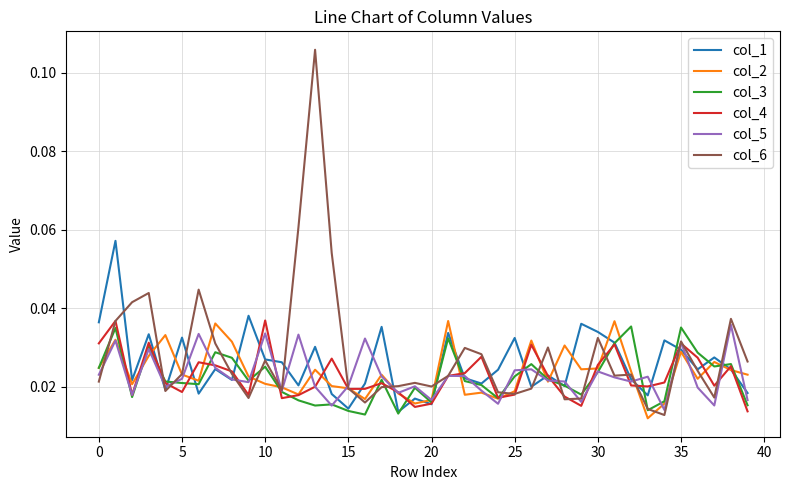

Which series has the widest spread of values?

col_6